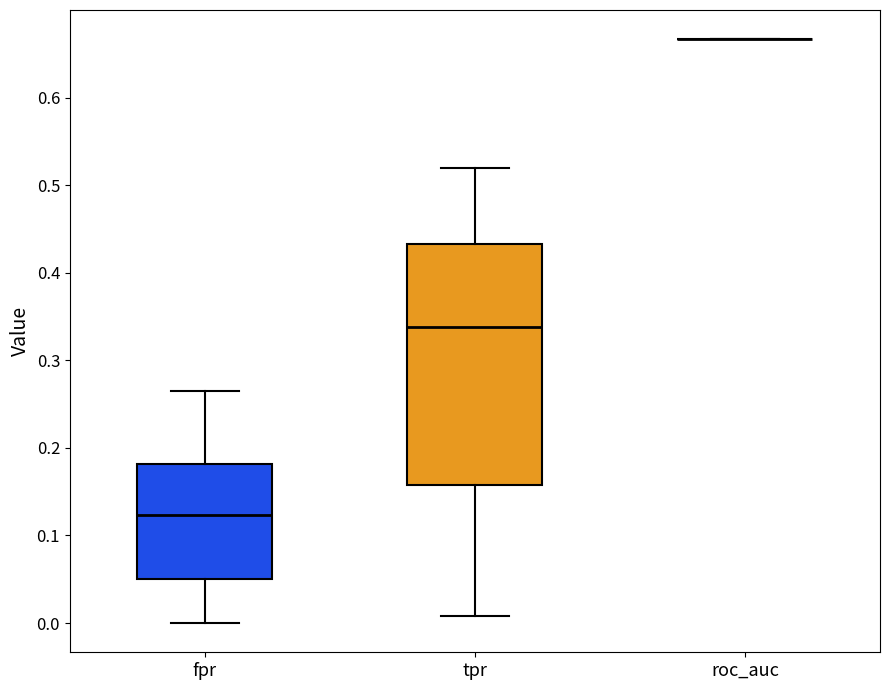

Reading left to right, read every box against the y-axis: the position of its median line, the range the box covers, and the ends of its whiskers. The values are not printed on the chart, so give them approximately, as read against the axis.

fpr: median 0.12, box 0.05 to 0.18, whiskers 0.00 to 0.27
tpr: median 0.34, box 0.16 to 0.43, whiskers 0.01 to 0.52
roc_auc: box collapsed to a line at 0.67, whiskers 0.67 to 0.67